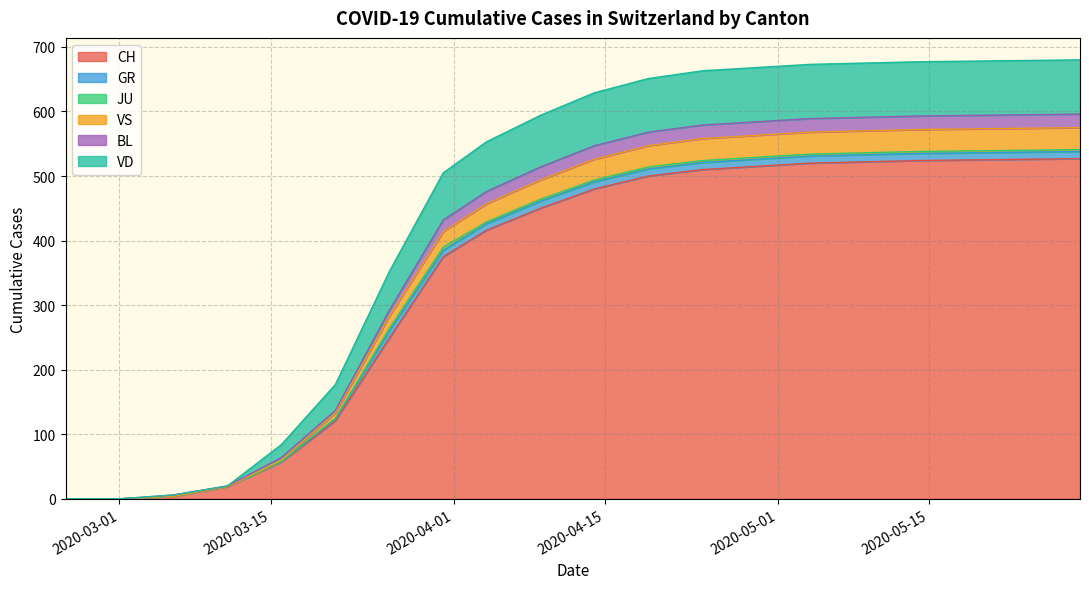

True or false: CH has a value of 172 at 2020-03-21.

False